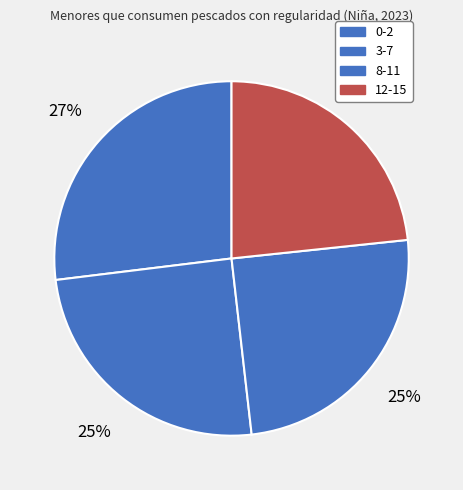

Which category has the smallest portion of the pie?

12-15